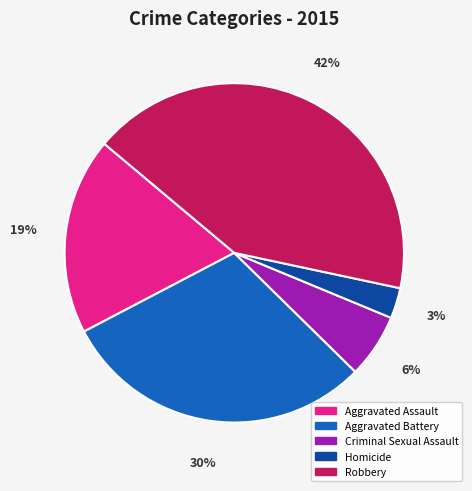

To the nearest percent, what portion does Homicide represent?

3%